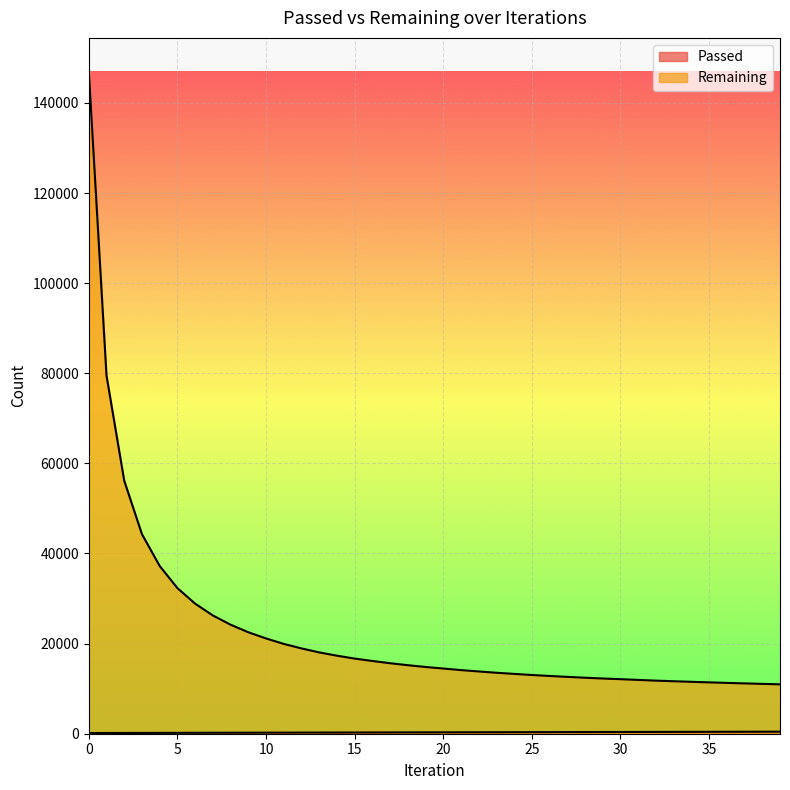

What is the total value across all series at 18?

15503